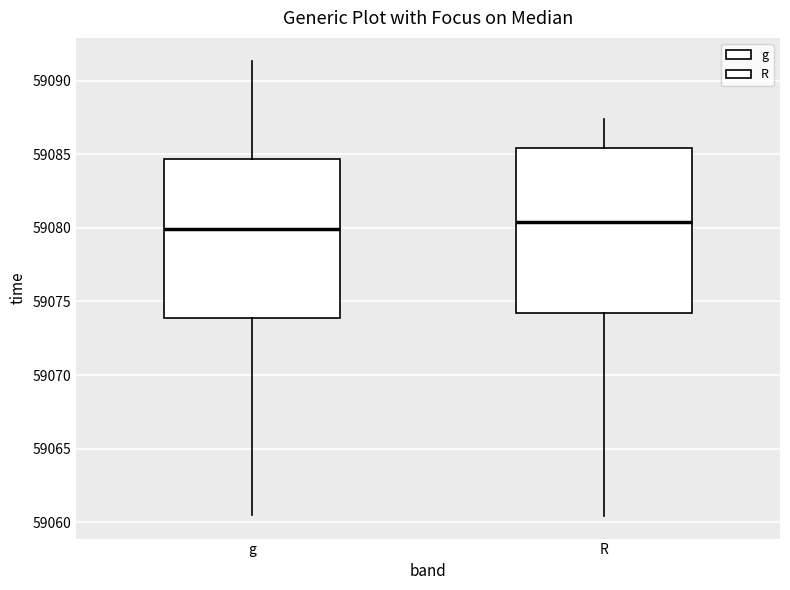

Reading left to right, transcribe this box plot: for each box, give where its median line is, the range the box spans, and where its two whiskers end, as read against the y-axis. The values are not printed on the chart, so give them approximately, as read against the axis.

g: median 59080.0, box 59074.0 to 59084.5, whiskers 59060.5 to 59091.5
R: median 59080.5, box 59074.0 to 59085.5, whiskers 59060.5 to 59087.5